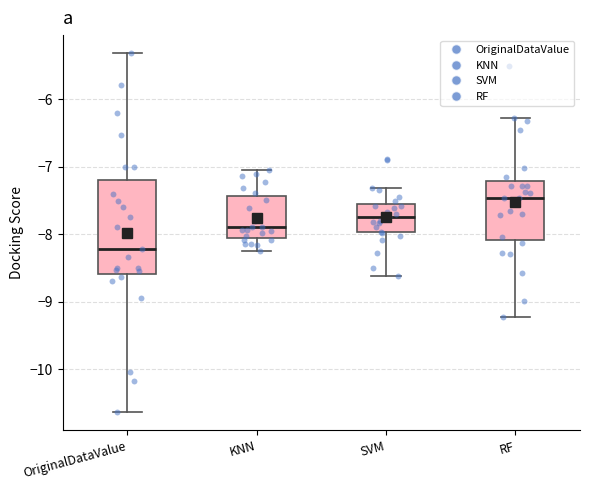

Which box has the highest median line?

RF